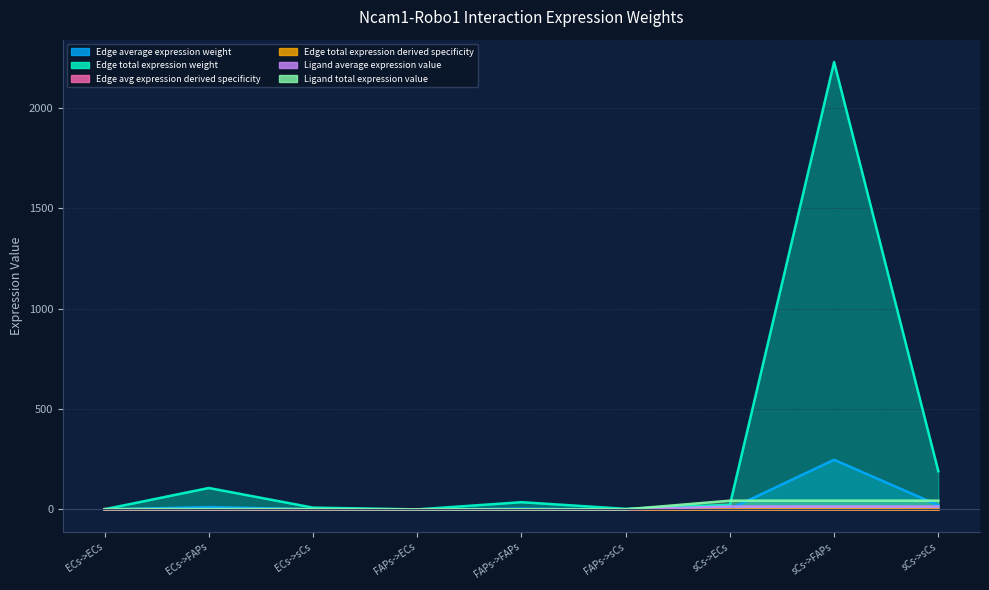

The Ligand total expression value series shows 0.7 at FAPs->FAPs. True or false?

True